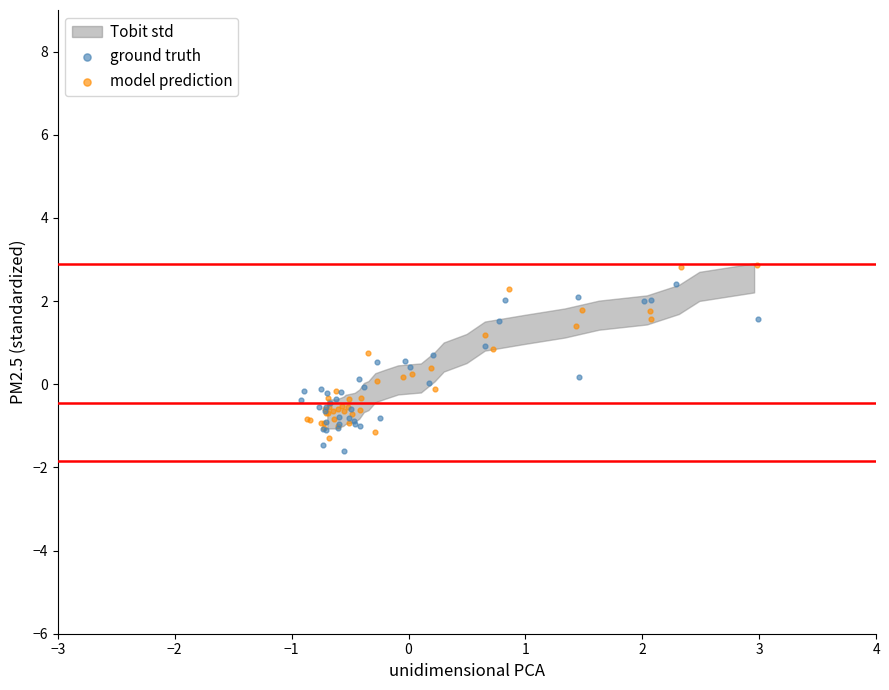

Which series contains the highest Y value?

model prediction